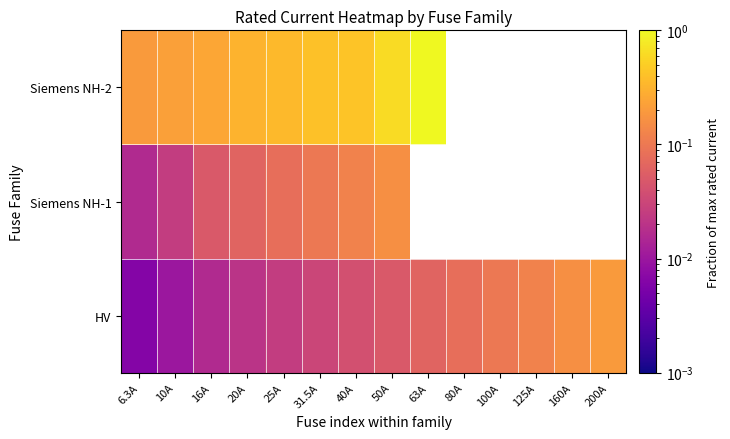

How many positive values does the Siemens NH-1 series have?

8